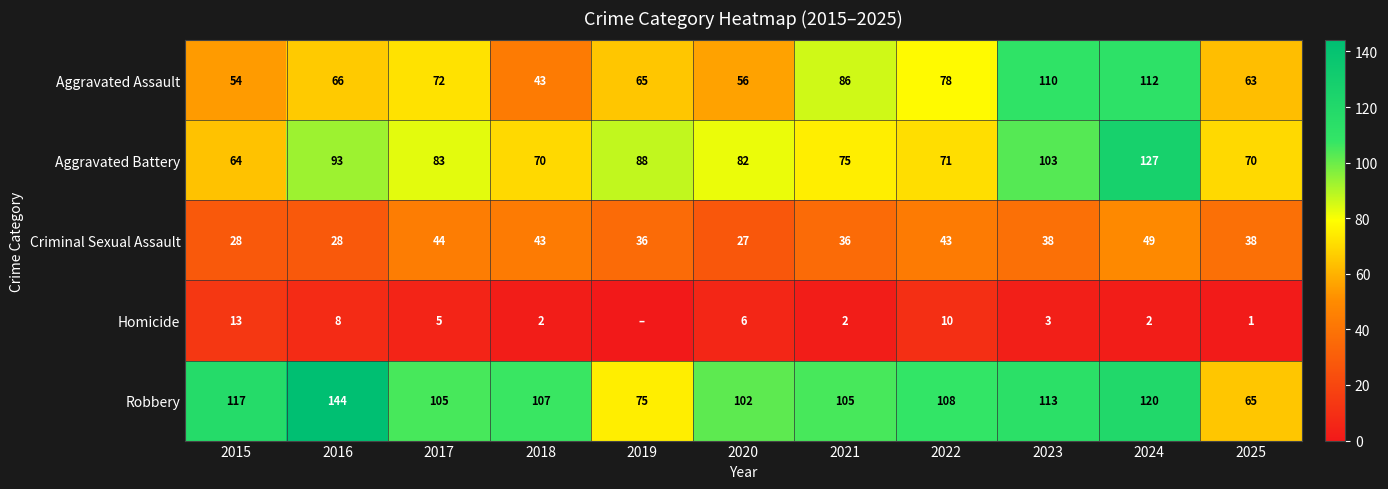

Is it true that Robbery equals 117 at 2019?

False